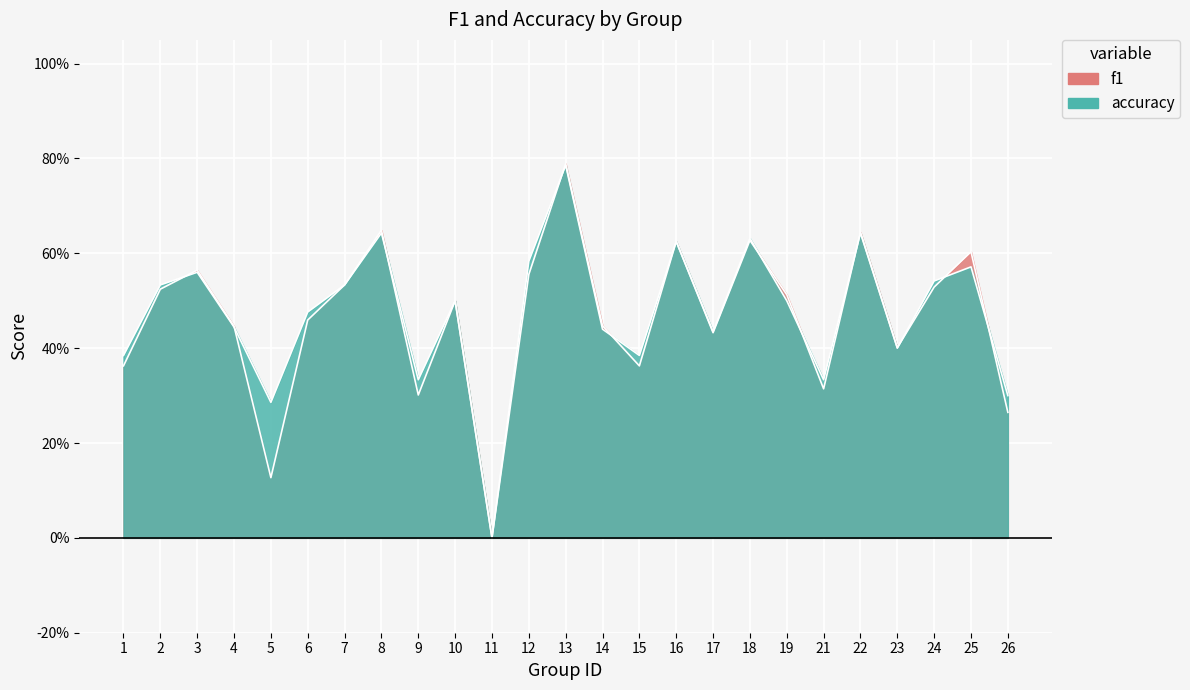

At which label does f1 reach its peak?

13